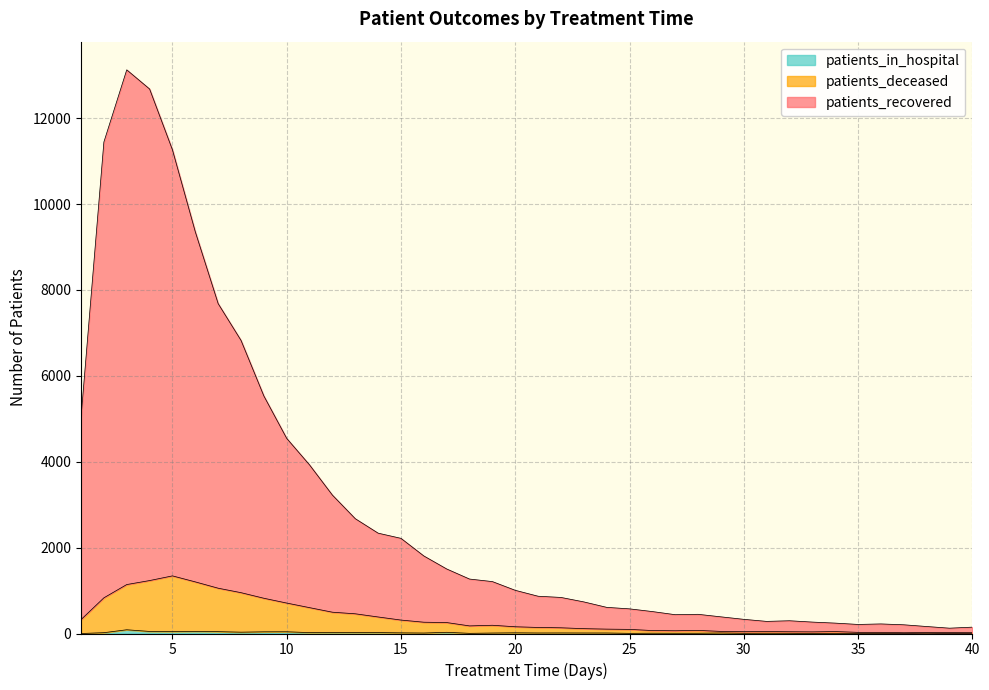

What is the sum of all patients_in_hospital values?

690